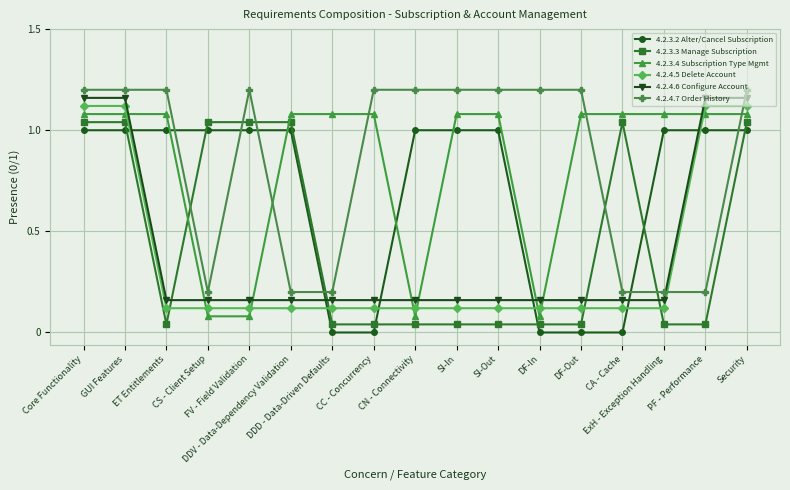

What is the label of the 5th point from the right?

DF-Out